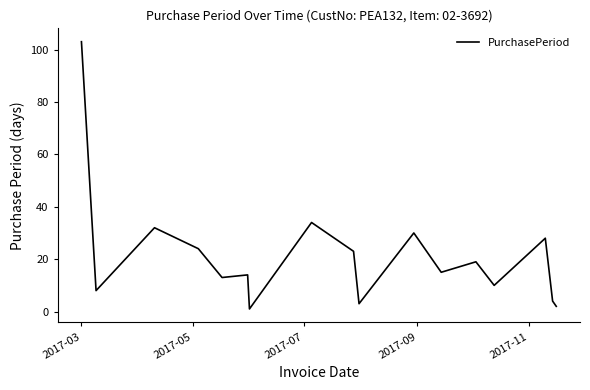

What is the average value?

21